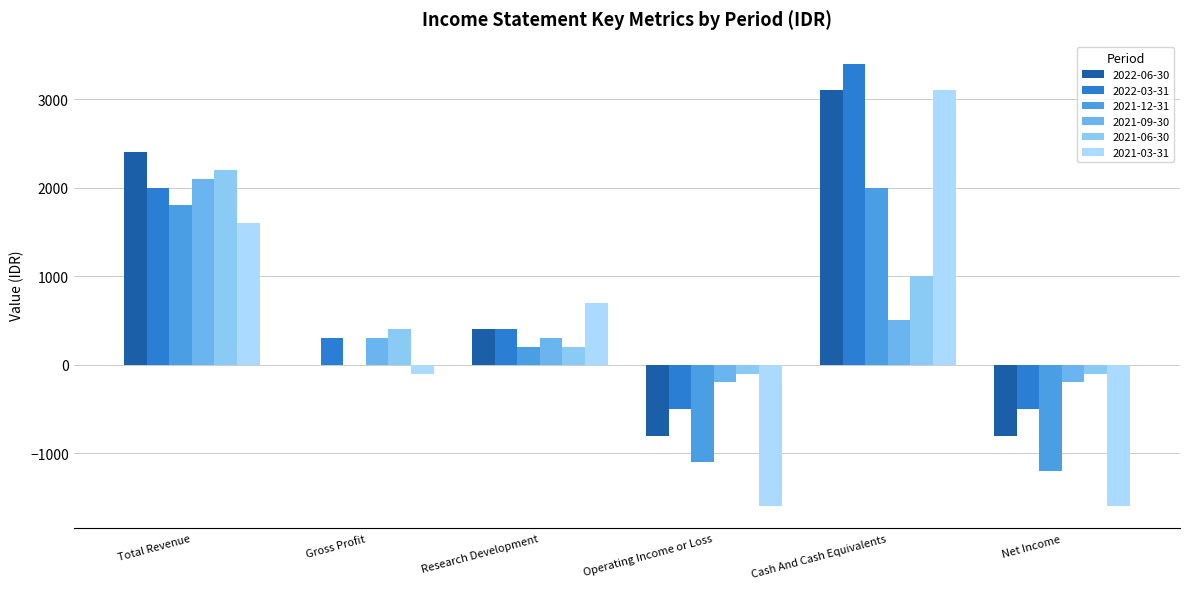

Which series changed the most between Total Revenue and Gross Profit?

2022-06-30